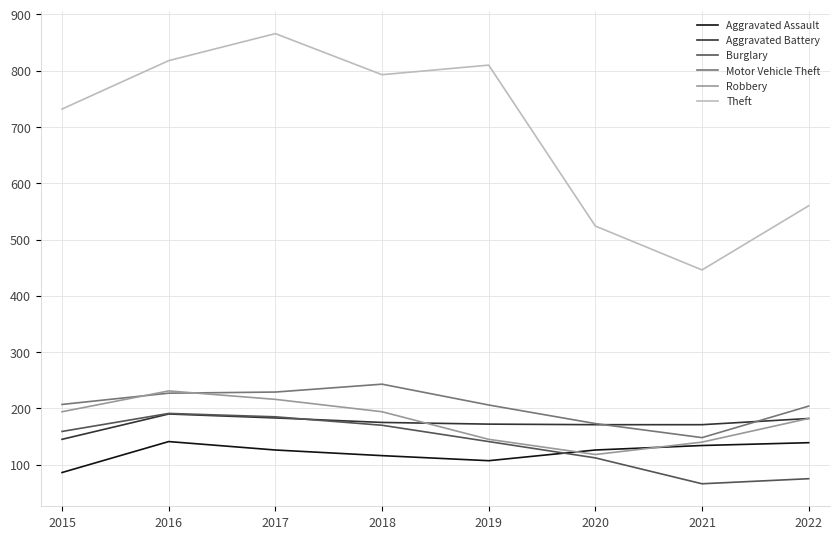

Rank the categories by Theft value from lowest to highest.

2021, 2020, 2022, 2015, 2018, 2019, 2016, 2017